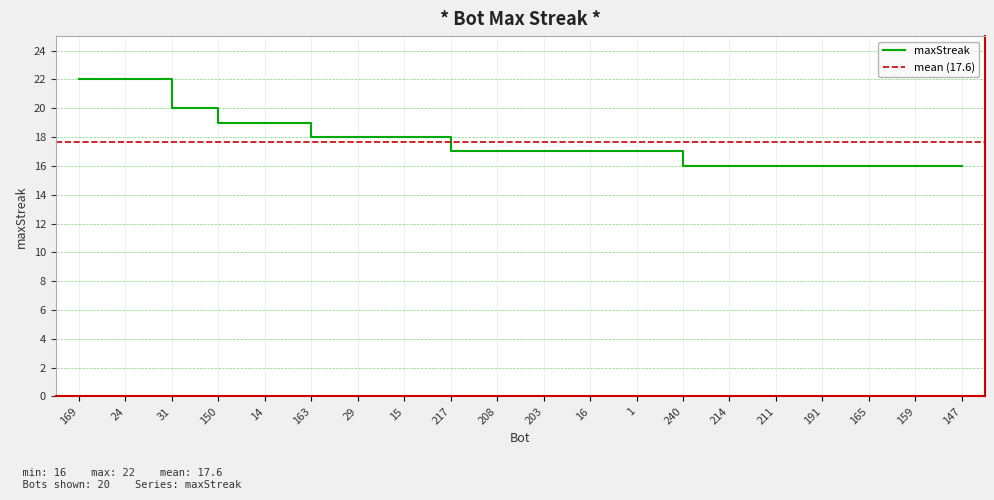

What is the value of the 15th point from the left?

16